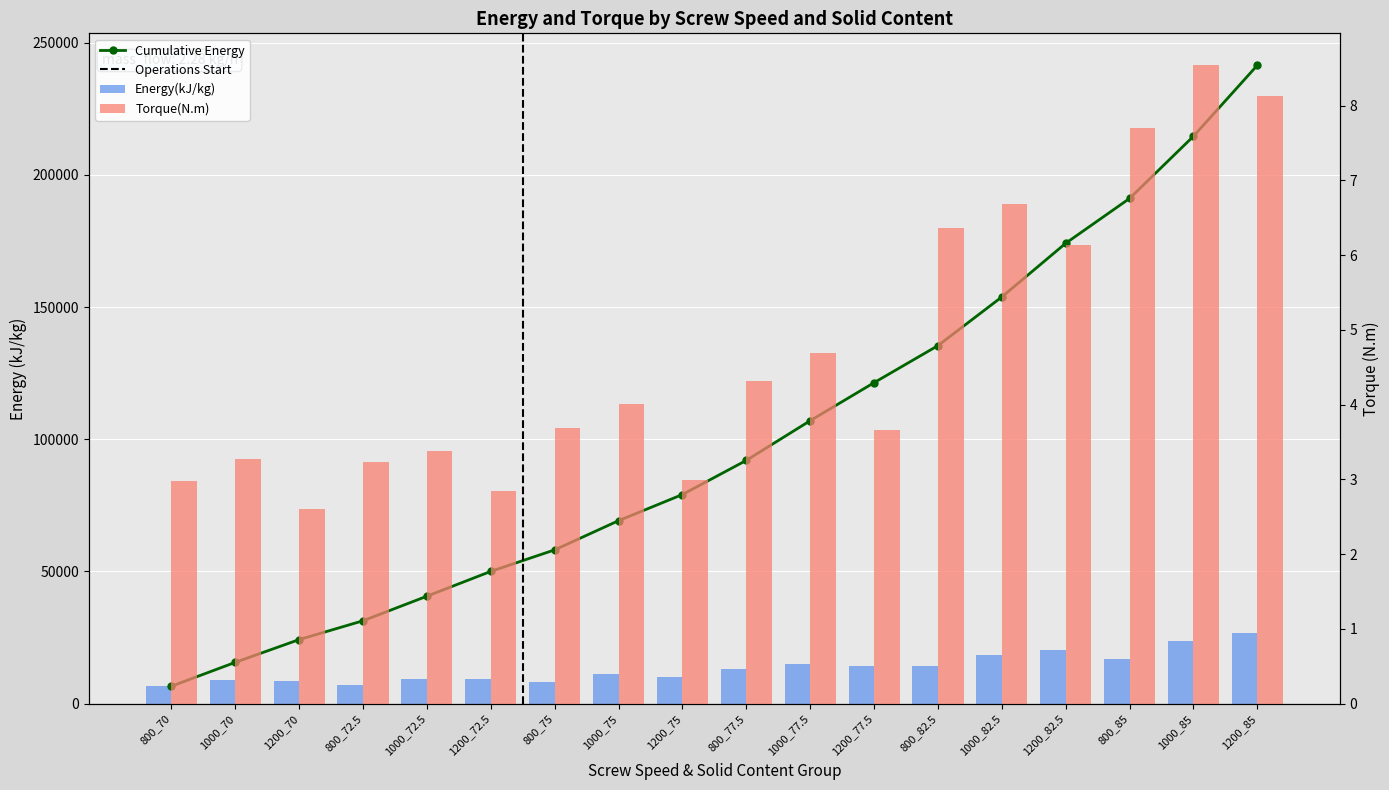

Count the number of categories in the chart.

18